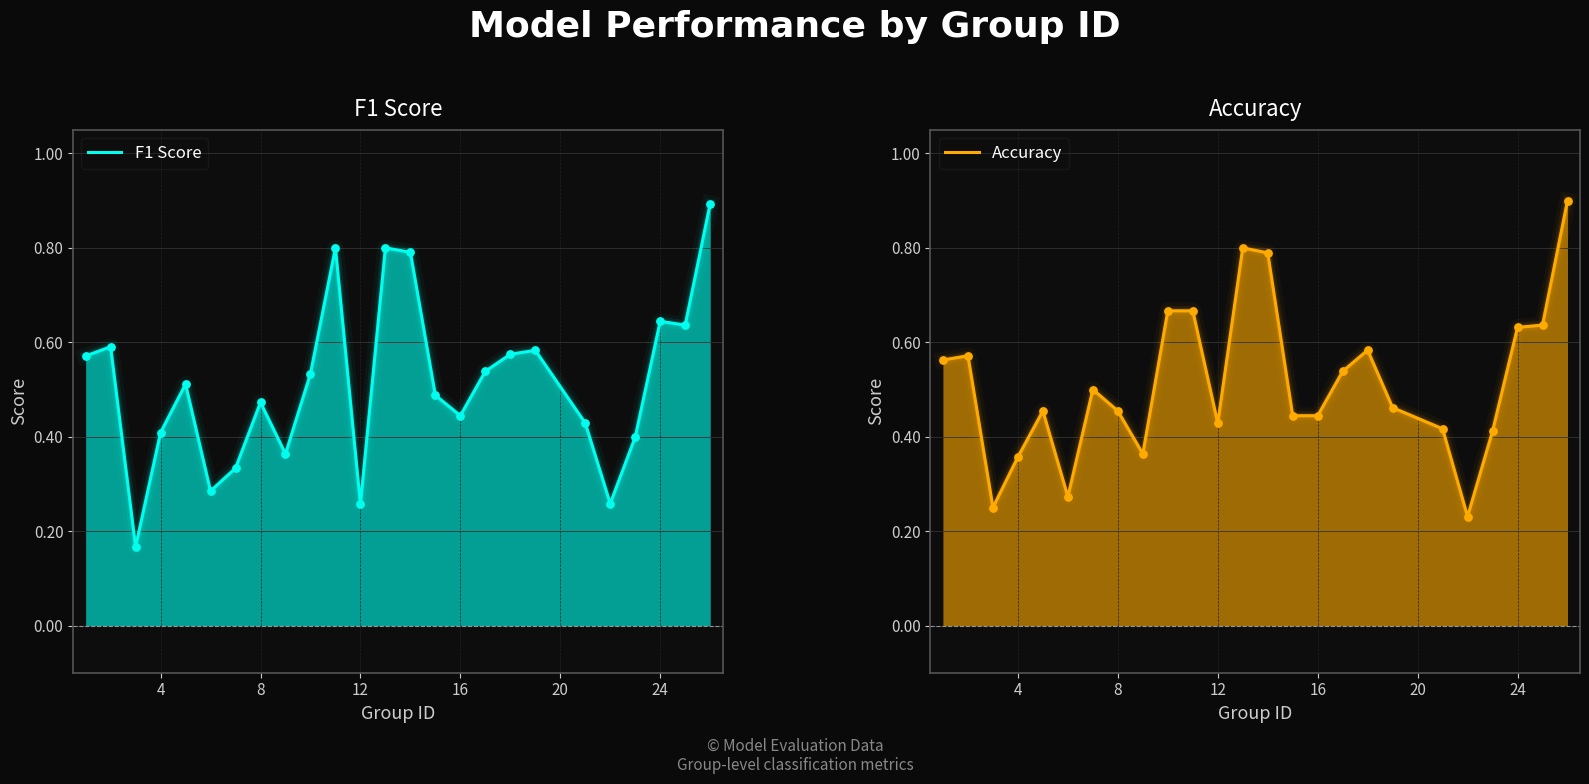

Which series has the largest total across all categories?

Accuracy